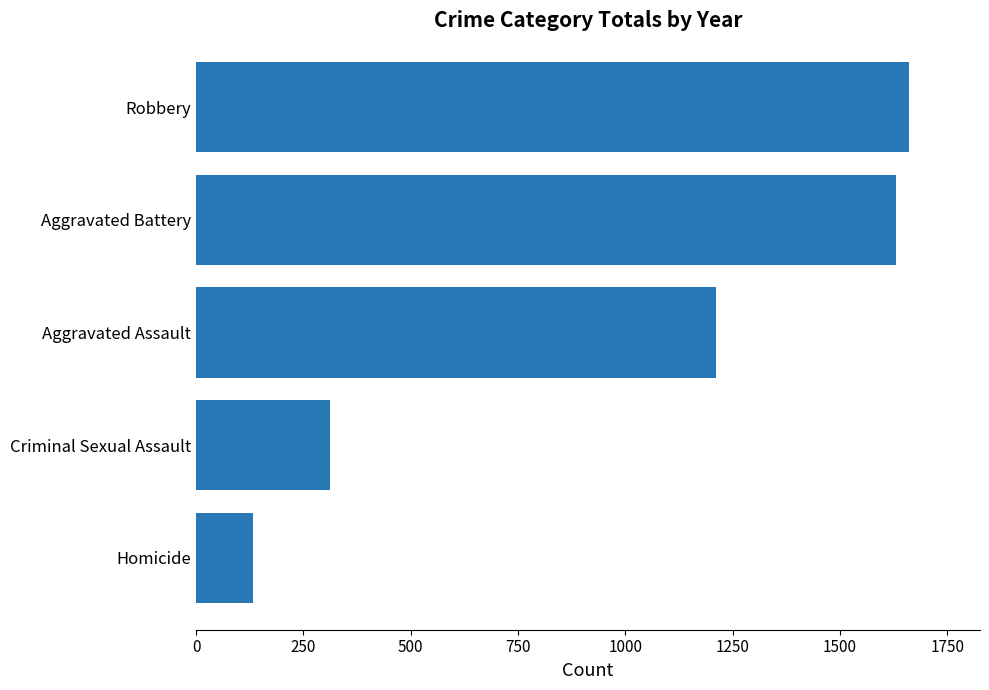

How many data points are less than 1211?

2